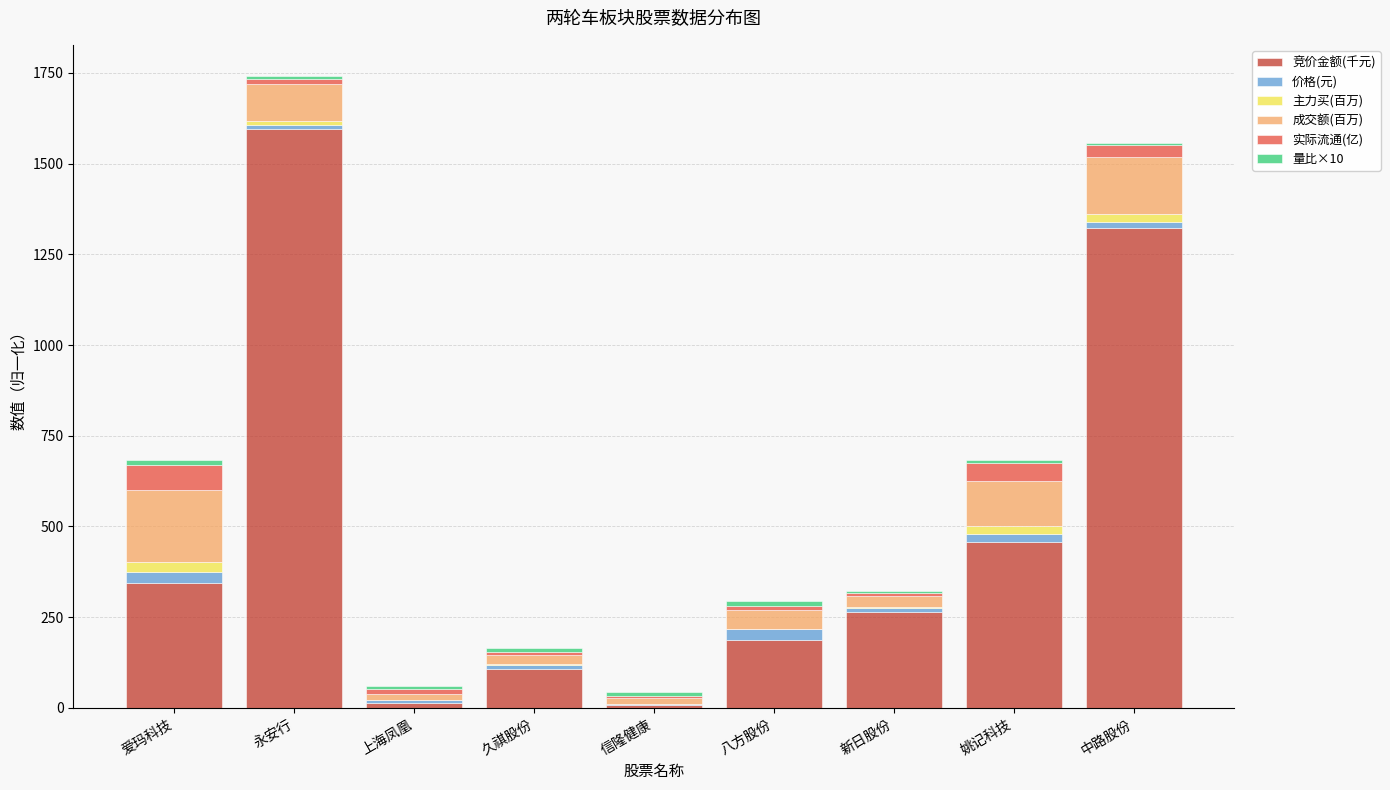

At which label is 竞价金额(千元) closest to 802?

姚记科技